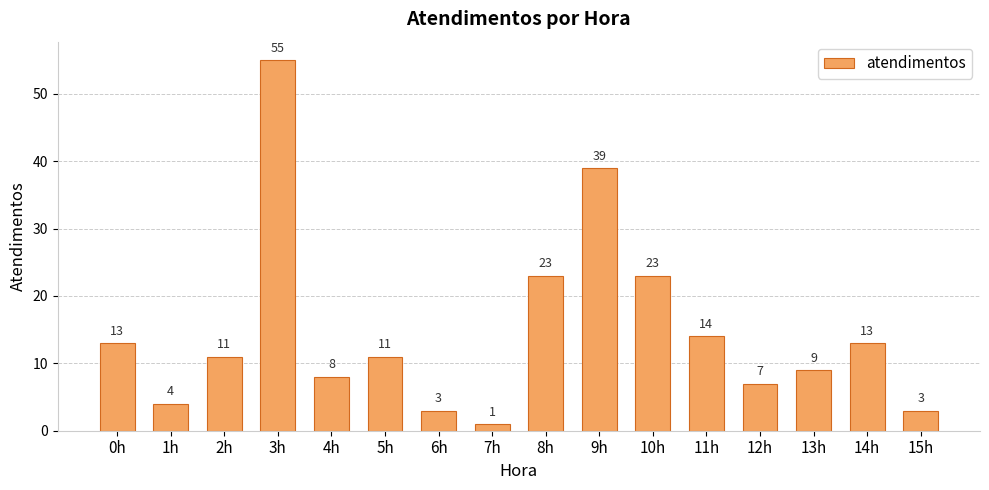

Where does the data first go above 11?

0h